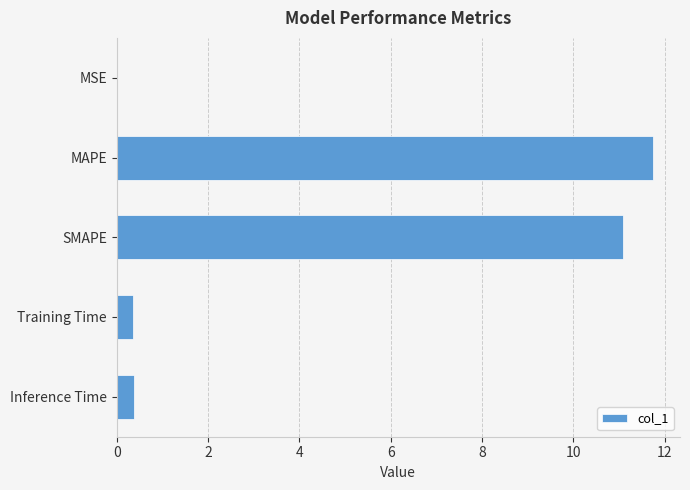

What is the sum of all values?

23.6